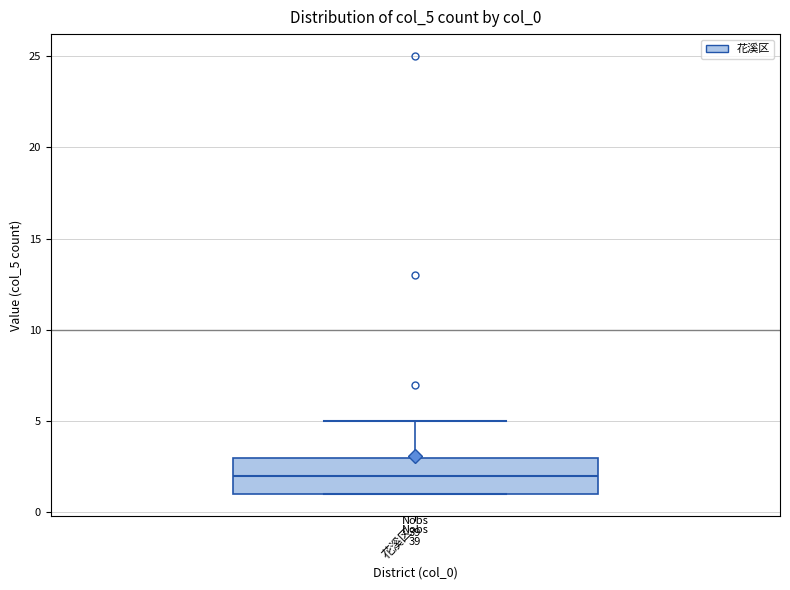

Where is the upper edge of the box for 花溪区 on the y-axis? The values are not printed on the chart, so give them approximately, as read against the axis.

3